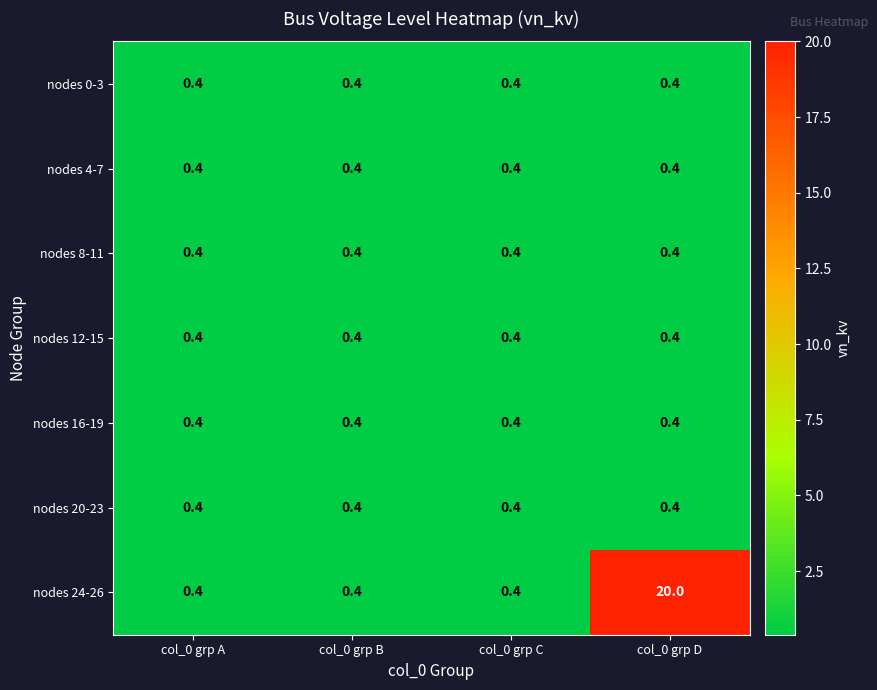

Reading left to right, transcribe all the data shown in this chart.

nodes 0-3: 0.4	0.4	0.4	0.4
nodes 4-7: 0.4	0.4	0.4	0.4
nodes 8-11: 0.4	0.4	0.4	0.4
nodes 12-15: 0.4	0.4	0.4	0.4
nodes 16-19: 0.4	0.4	0.4	0.4
nodes 20-23: 0.4	0.4	0.4	0.4
nodes 24-26: 0.4	0.4	0.4	20.0